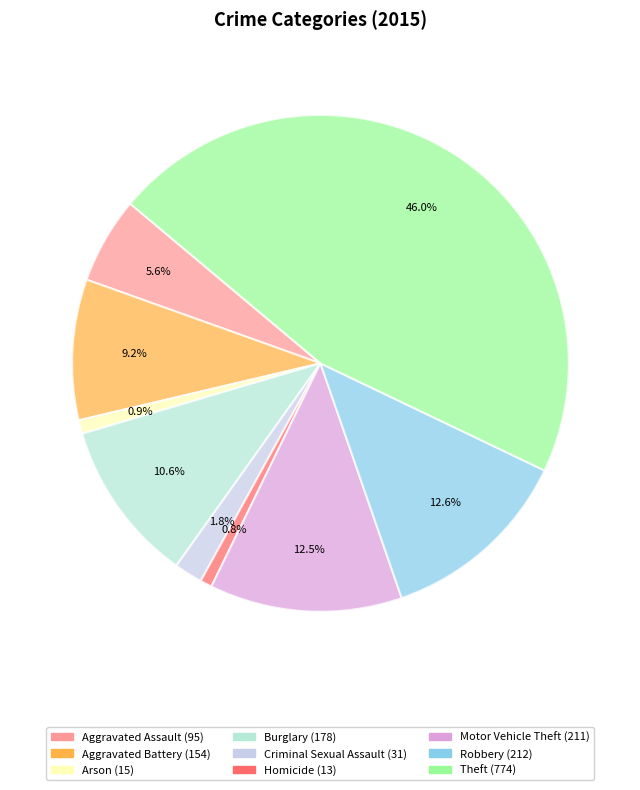

Which slice is the largest?

Theft